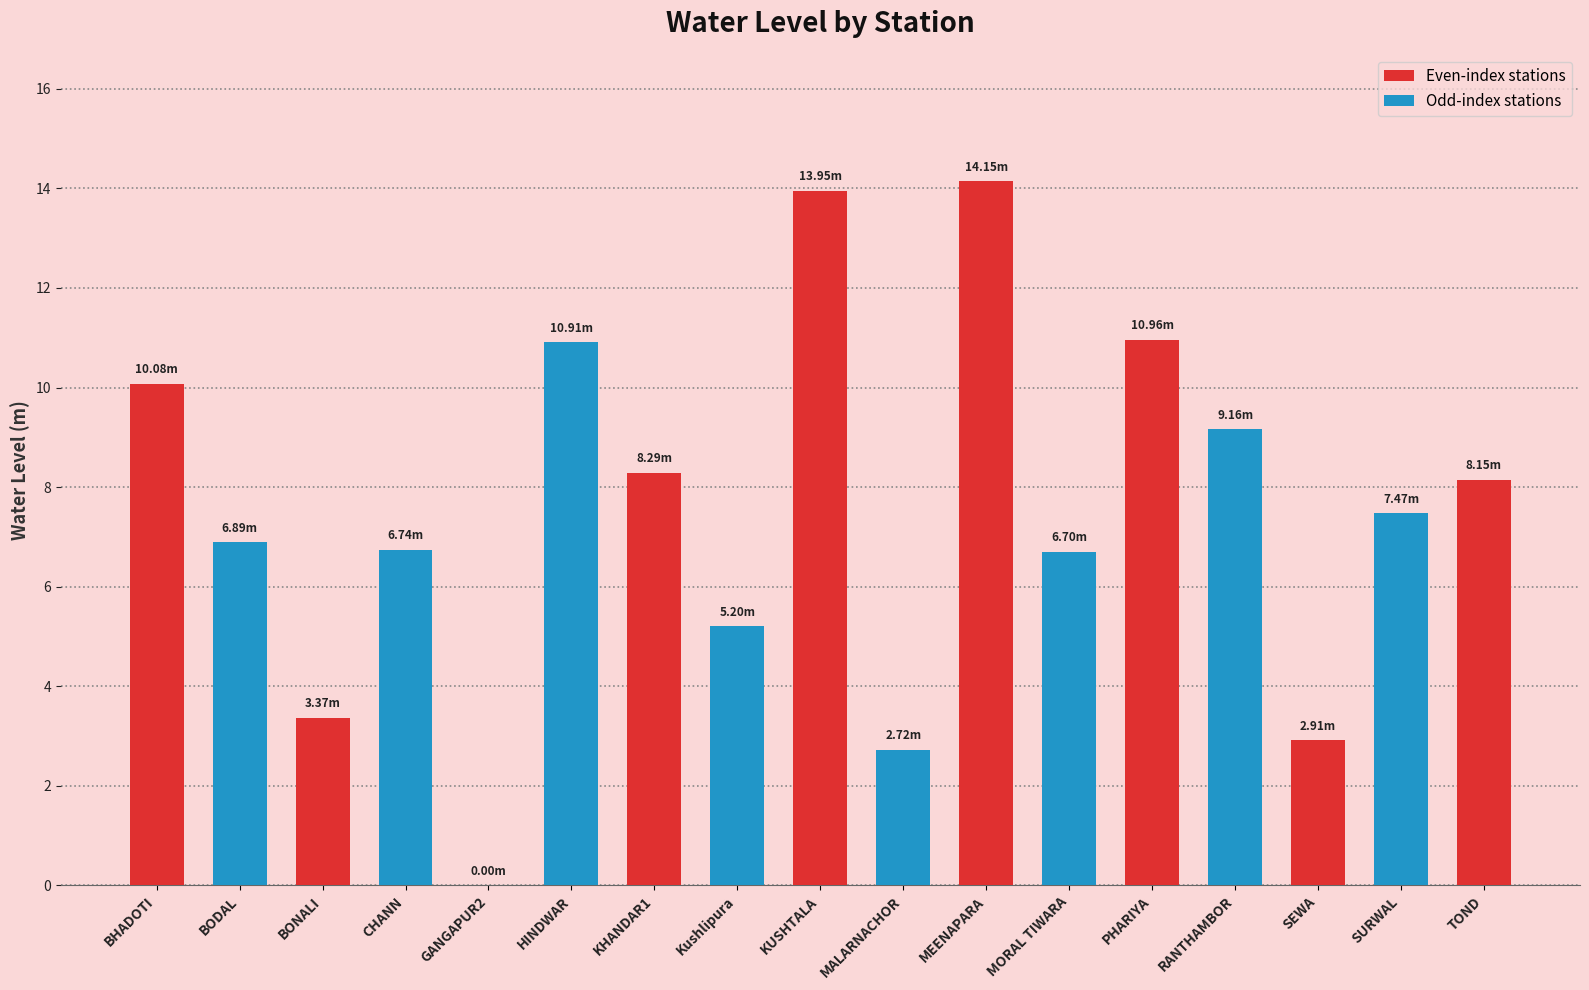

Which has a higher value, SURWAL or MALARNACHOR?

SURWAL